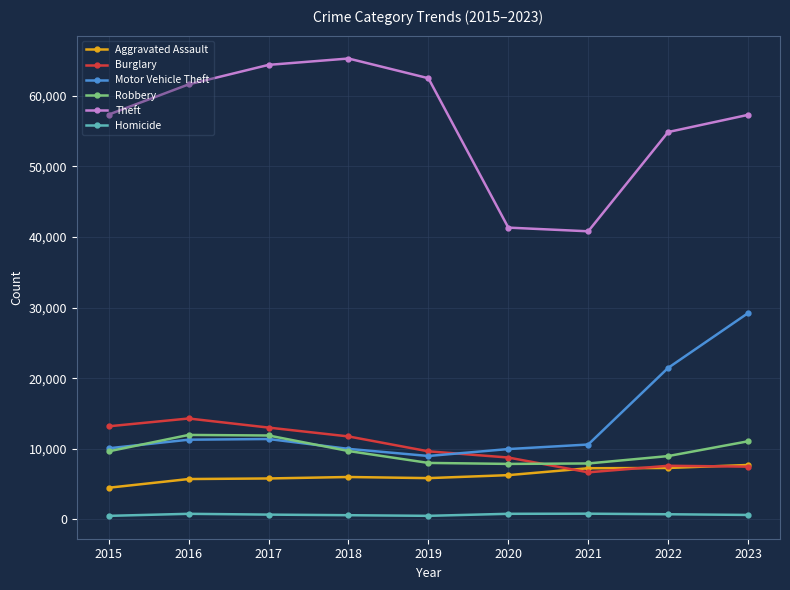

What is the maximum value for Motor Vehicle Theft?

29220